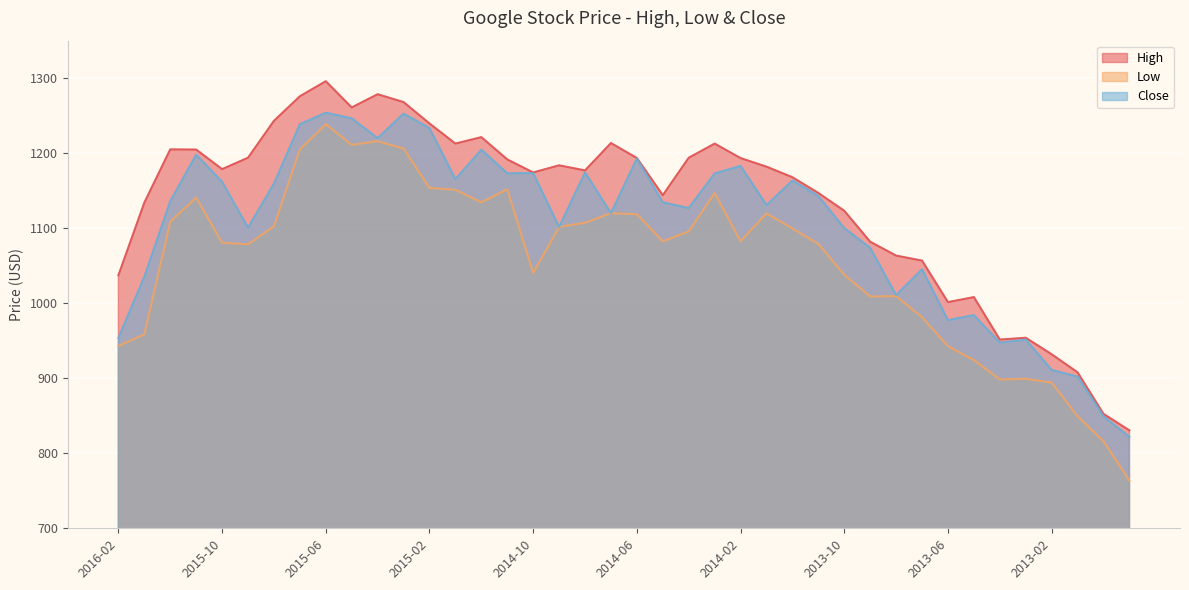

List the series in order of their peak value, highest first.

High, Close, Low